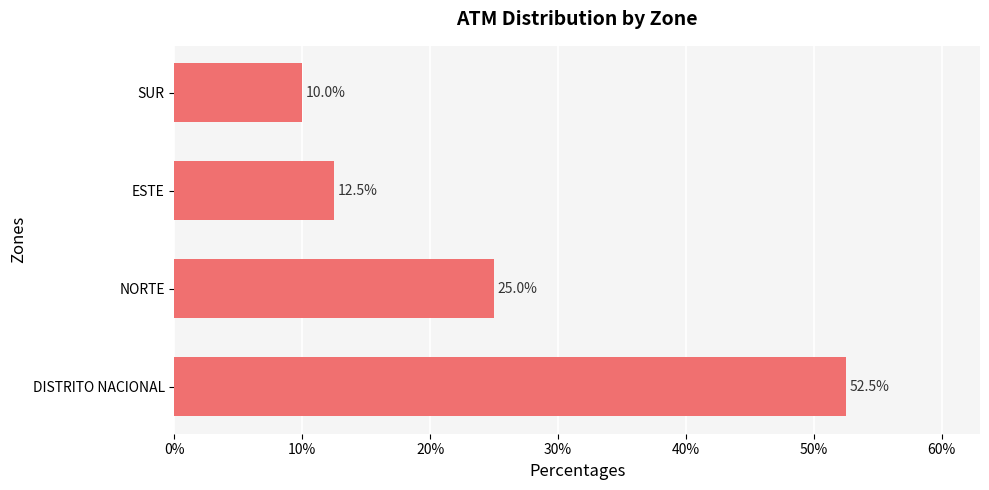

The value at DISTRITO NACIONAL is 30.5. True or false?

False